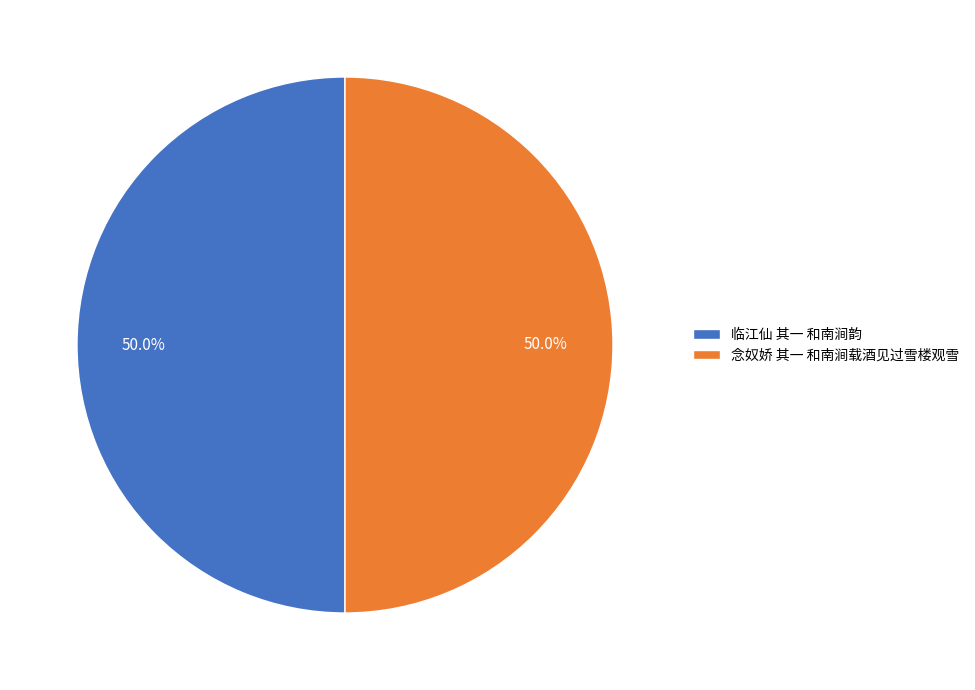

Approximately how many times larger is the value at 念奴娇 其一 和南涧载酒见过雪楼观雪 compared to 临江仙 其一 和南涧韵?

1.0